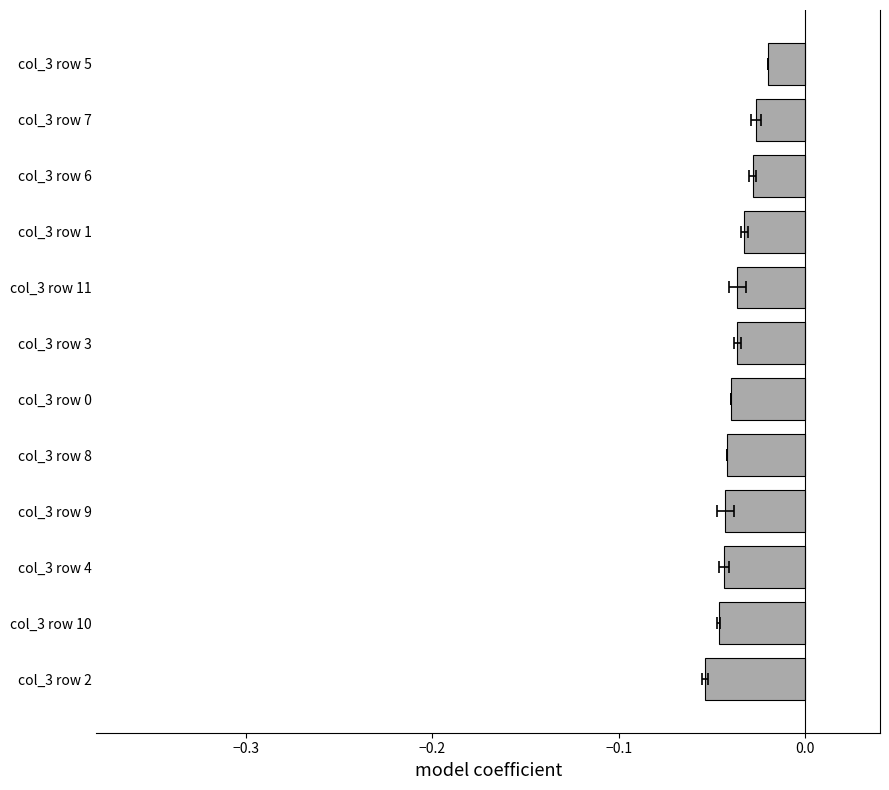

What position from the right is col_3 row 3?

6